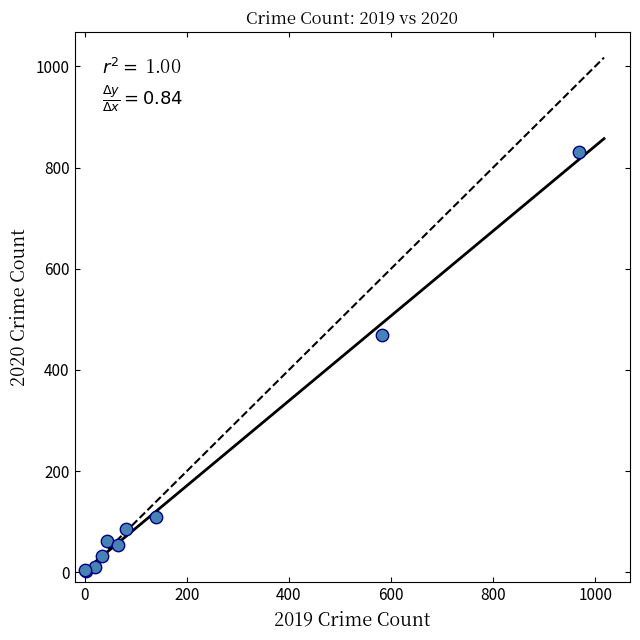

What Y value in the scatter plot is closest to 416?

469